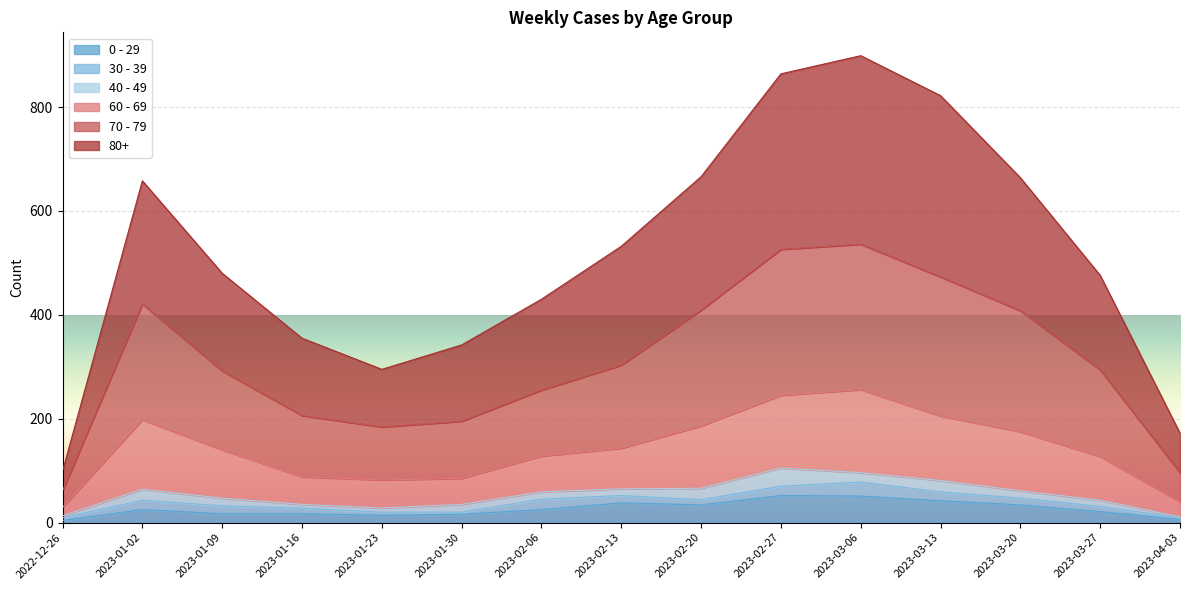

What is the spread (max minus min) of values at 2023-03-20?

630